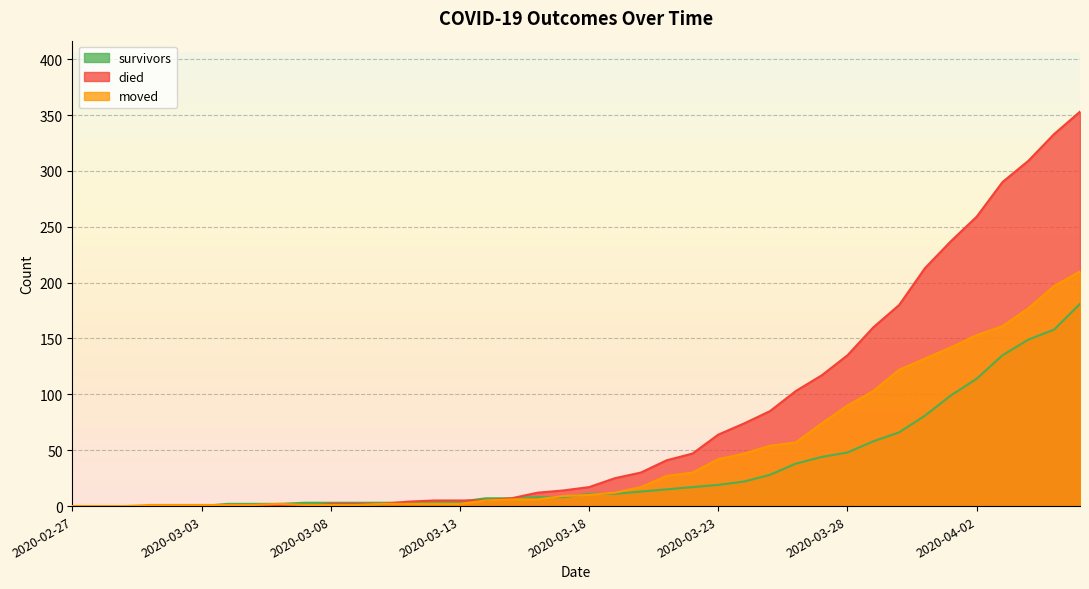

Reading left to right, extract all data points from this chart.

survivors: 0	0	0	0	0	0	2	2	2	3	3	3	3	3	3	4	7	7	8	8	11	11	13	15	17	19	22	28	38	44	48	58	66	81	99	114	135	149	158	181
died: 0	0	0	0	0	0	0	0	0	0	2	2	2	4	5	5	5	7	12	14	17	25	30	41	47	64	74	85	103	117	135	160	180	213	237	259	290	309	333	353
moved: 0	0	0	1	1	1	1	1	2	1	1	1	2	2	2	2	5	6	6	9	10	12	17	27	30	42	47	54	57	74	90	103	122	132	142	153	161	177	197	210